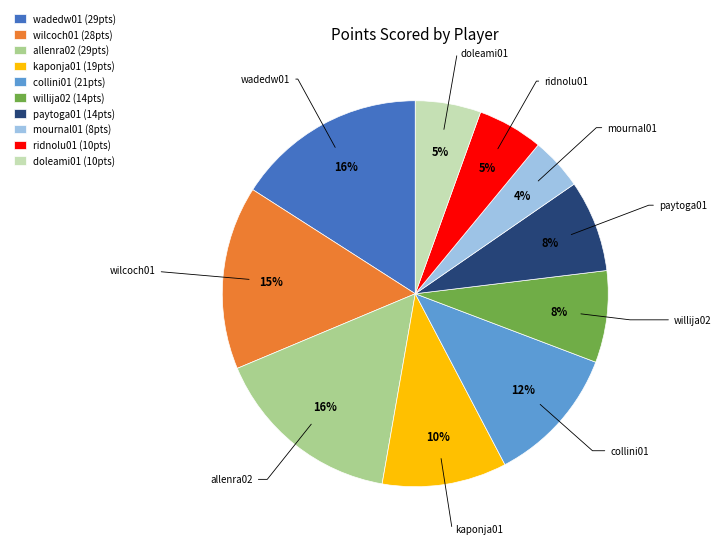

Does allenra02 account for over 50% of the chart?

No